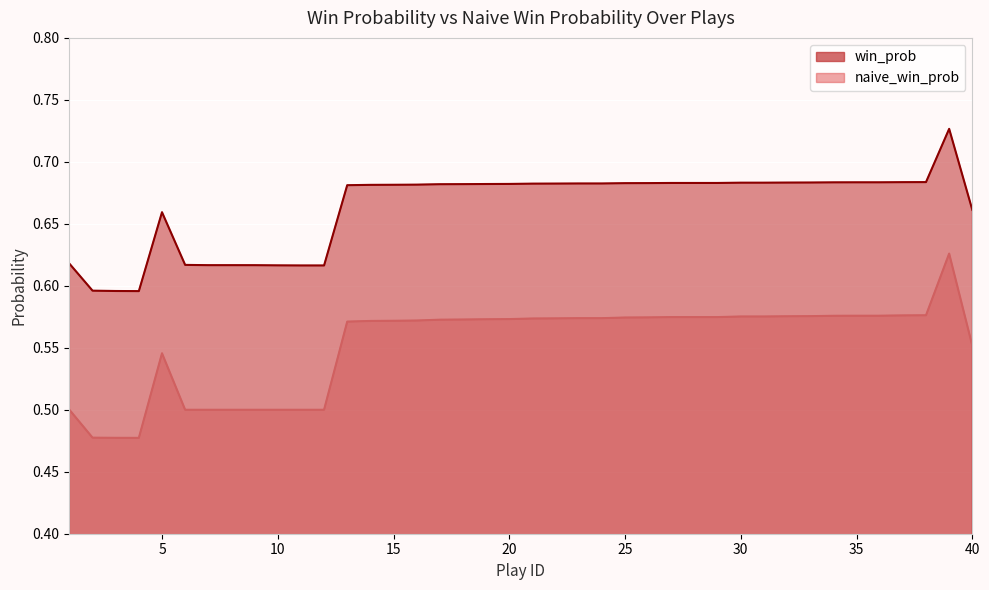

In naive_win_prob, how many points are higher than both neighbors (excluding endpoints)?

2